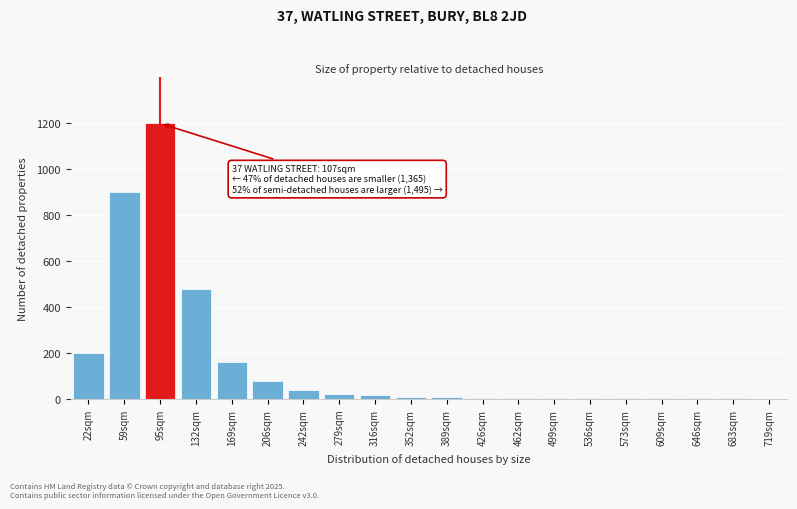

Is it true that the value at 95sqm is 2154?

False